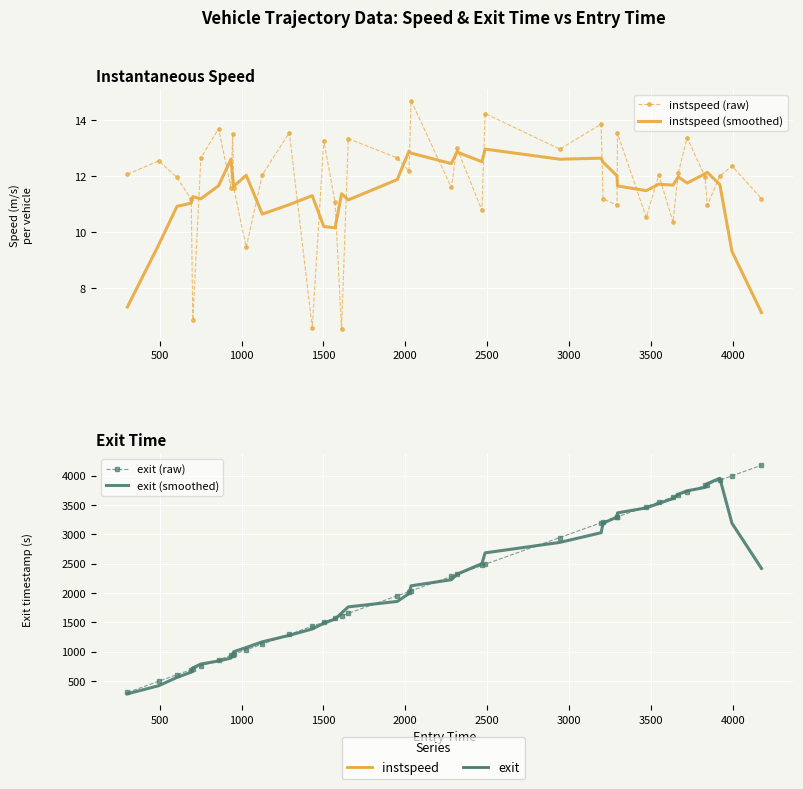

True or false: exit (smoothed) has more than 2 points higher than both neighbors.

False